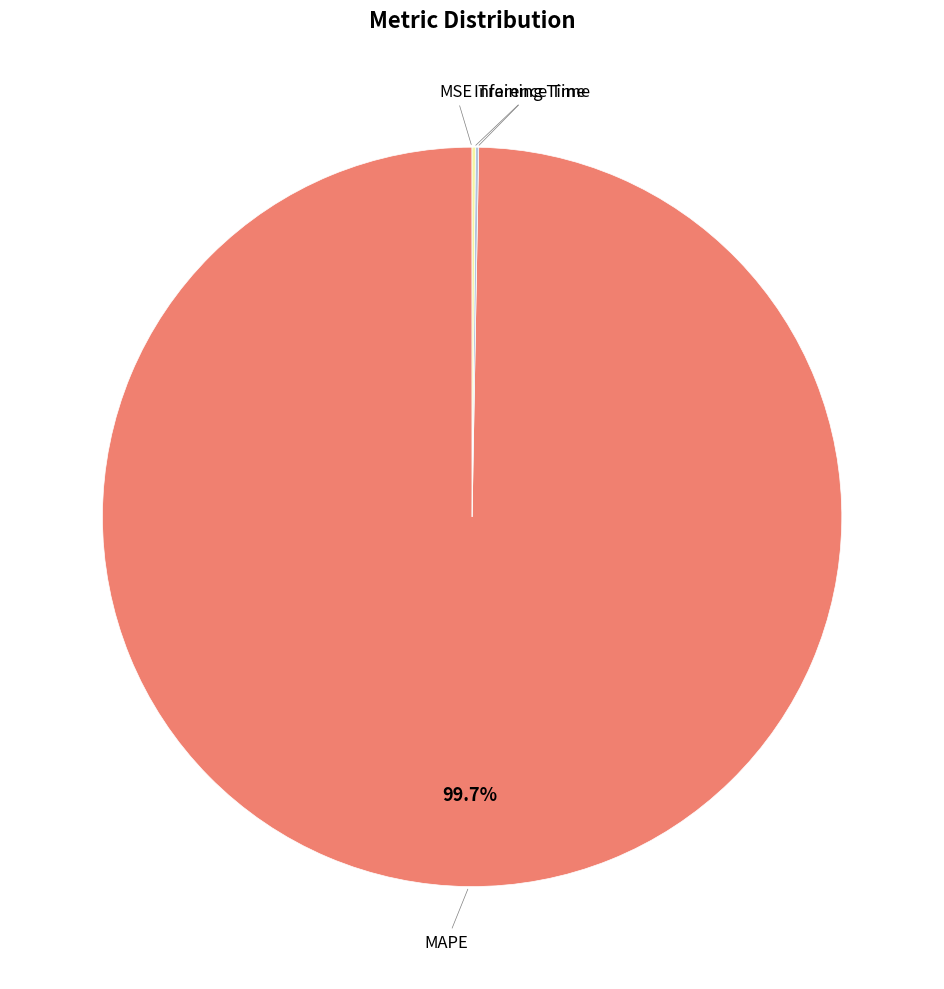

To the nearest percent, what is the difference between the largest and smallest slice percentages?

100%